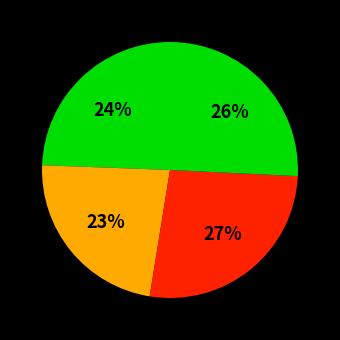

Is there any slice that represents more than half of the pie?

No